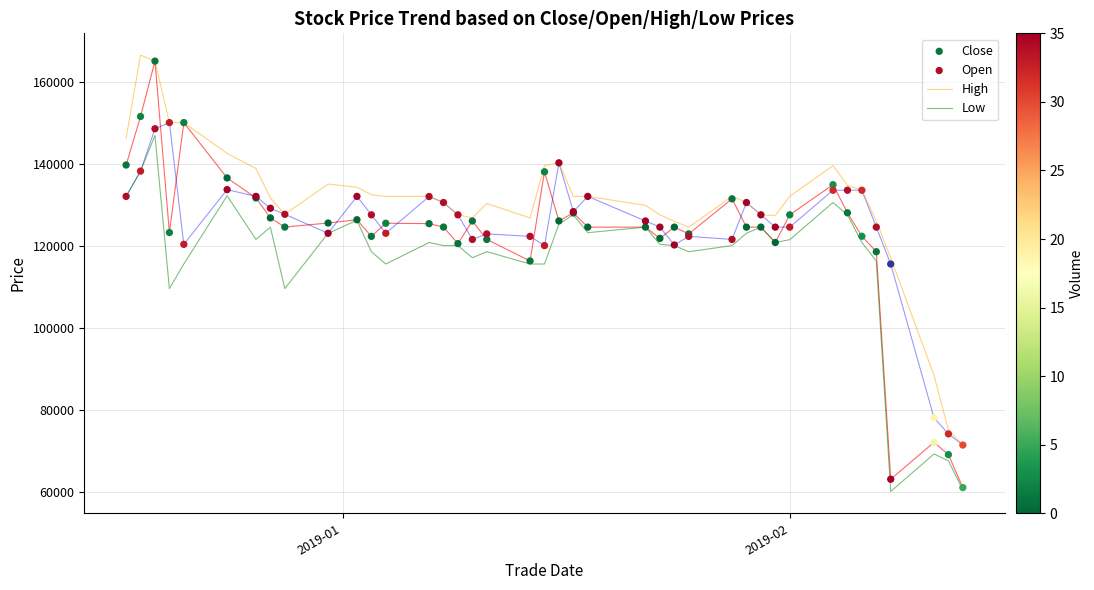

True or false: Low and High intersect in this chart.

False